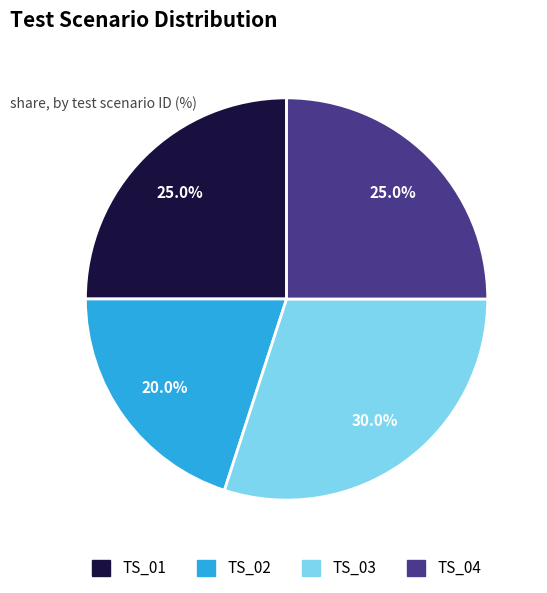

True or false: TS_01 accounts for 25% of the total.

True